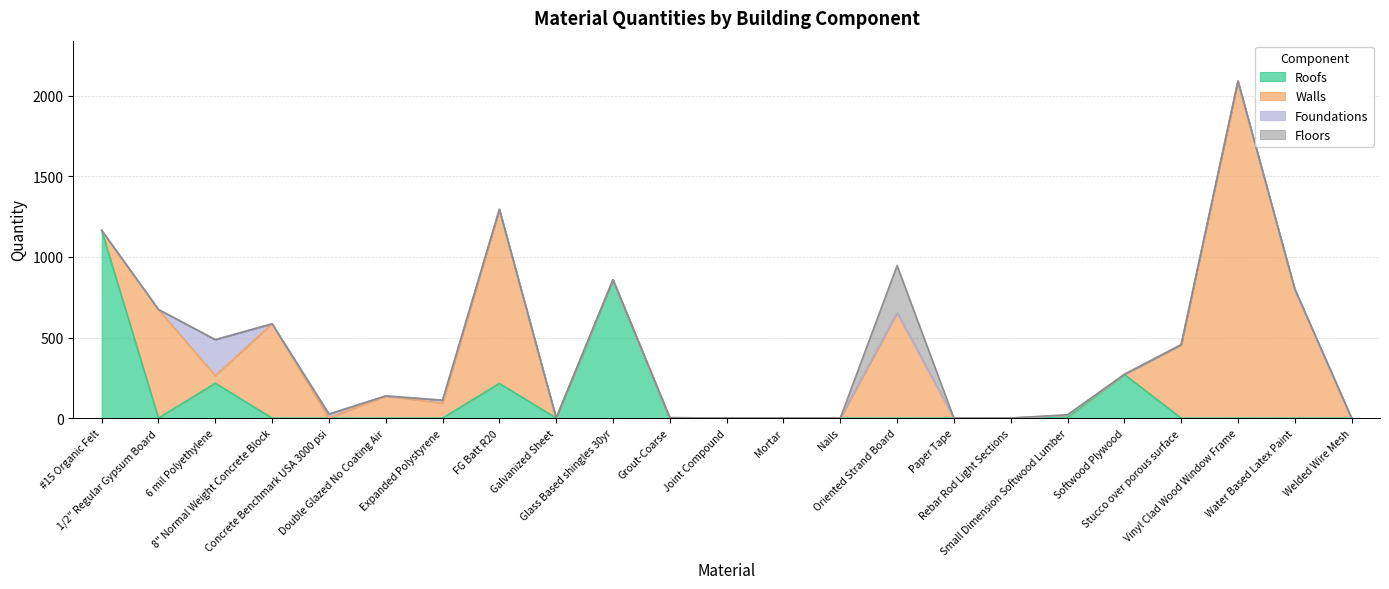

Does the chart display data point markers on the line(s)?

No